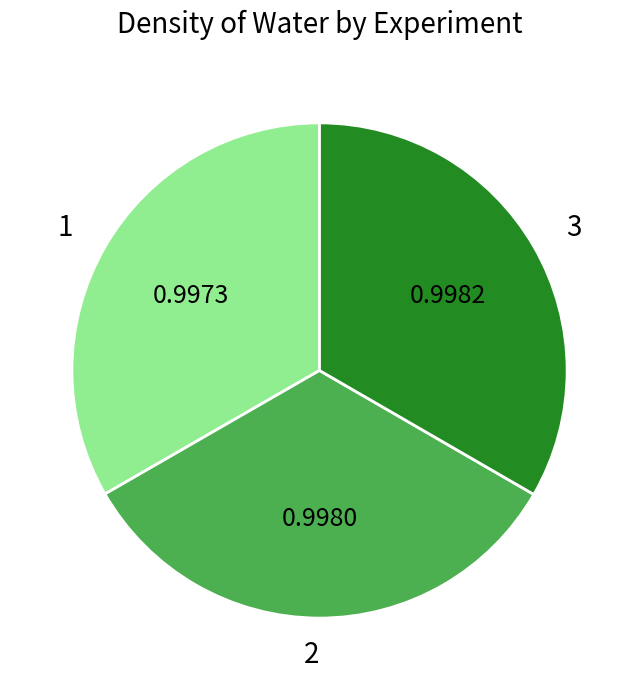

How many slices are in this pie chart?

3